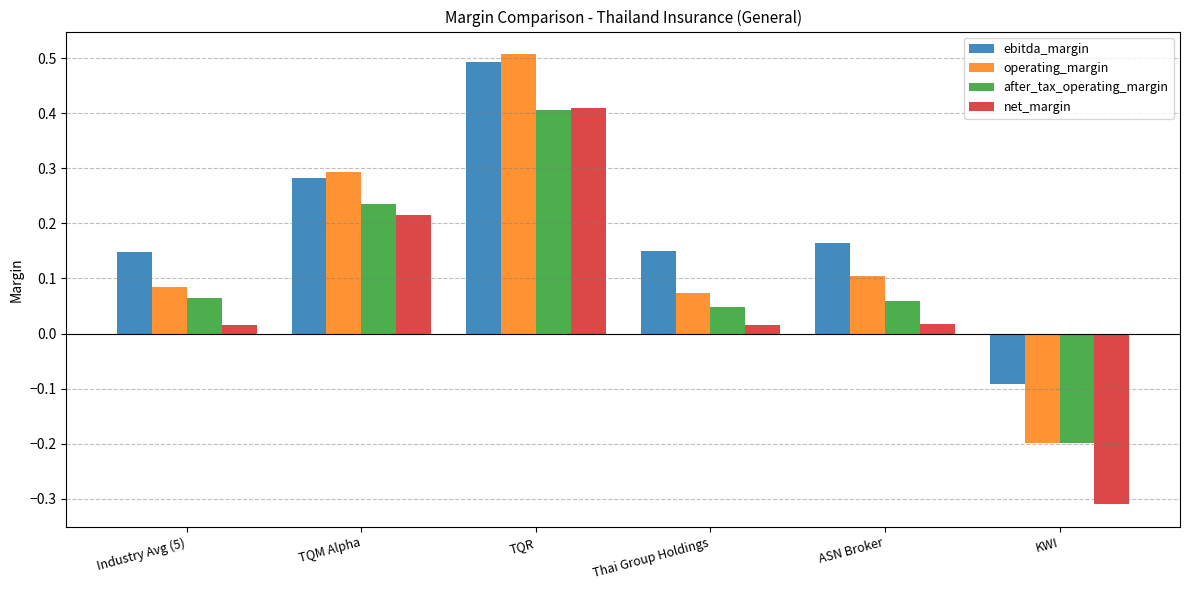

Between TQR and KWI, which series saw the biggest shift?

net_margin